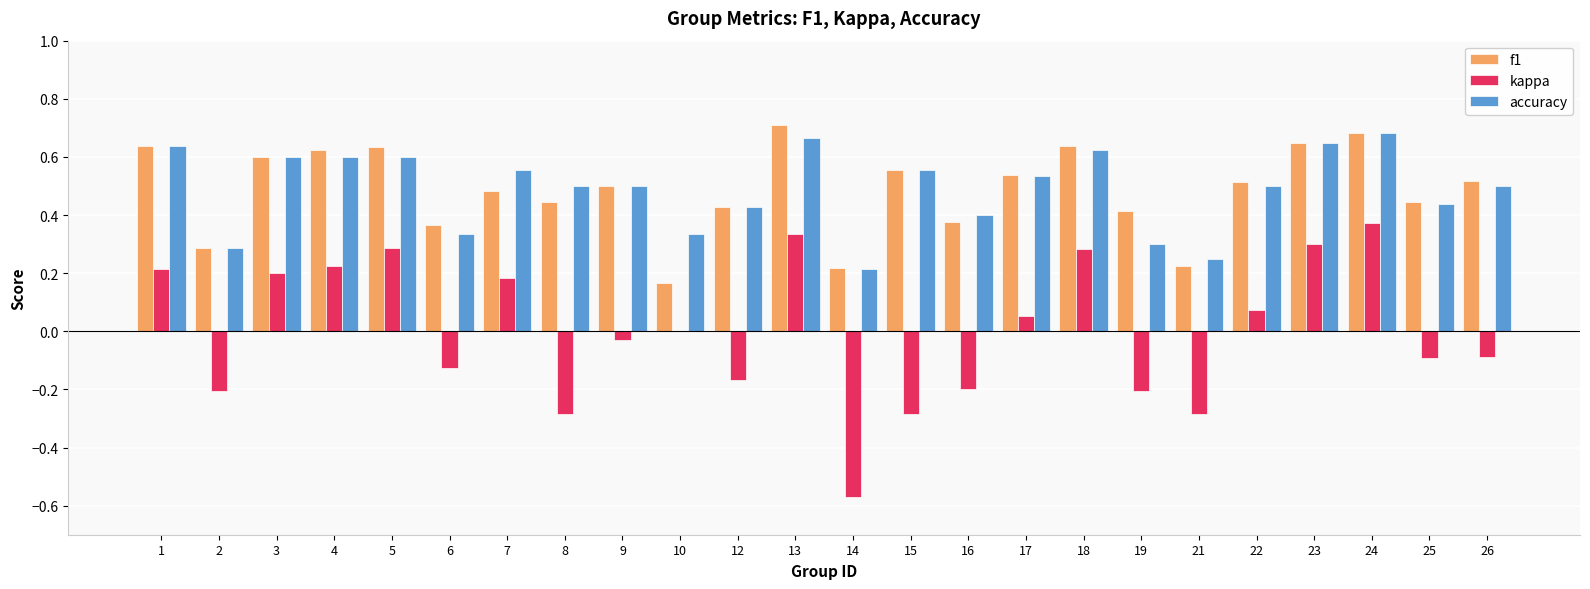

What is the total value across all series at 1?

1.5